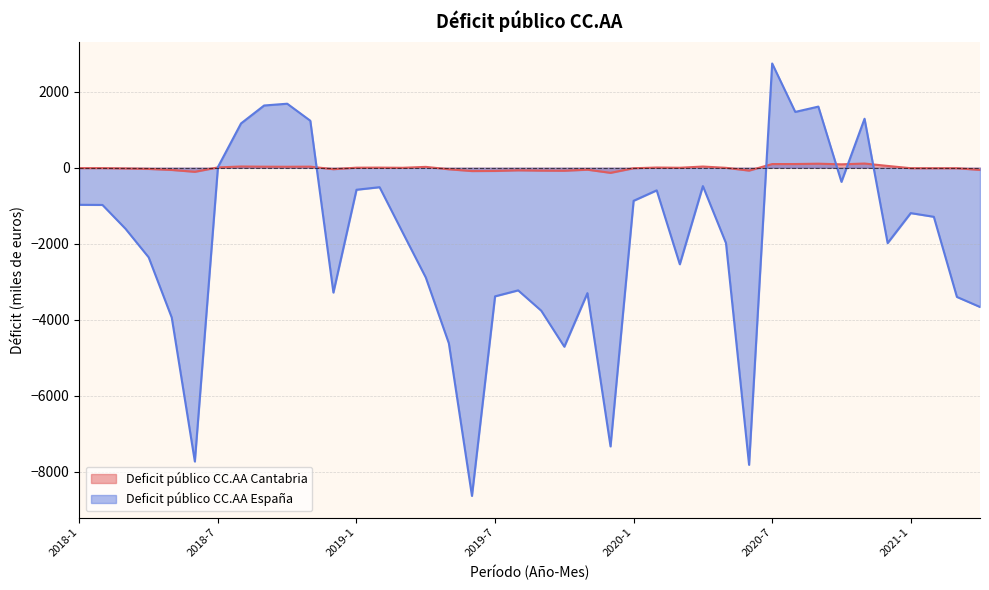

Rank the series at 2019-7 from highest to lowest value.

Deficit público CC.AA Cantabria, Deficit público CC.AA España